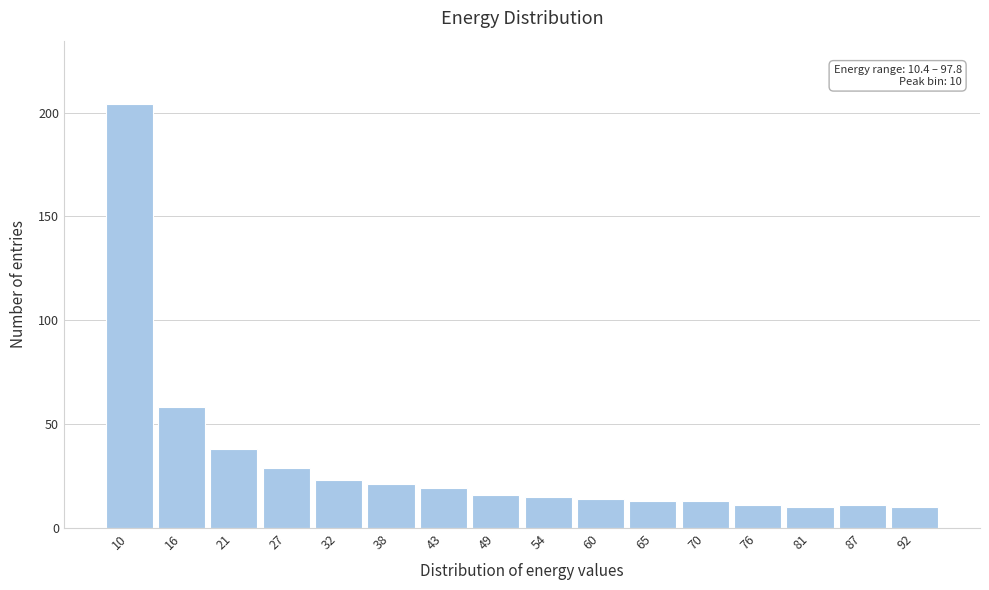

Reading left to right, transcribe all the data shown in this chart.

204	58	38	29	23	21	19	16	15	14	13	13	11	10	11	10